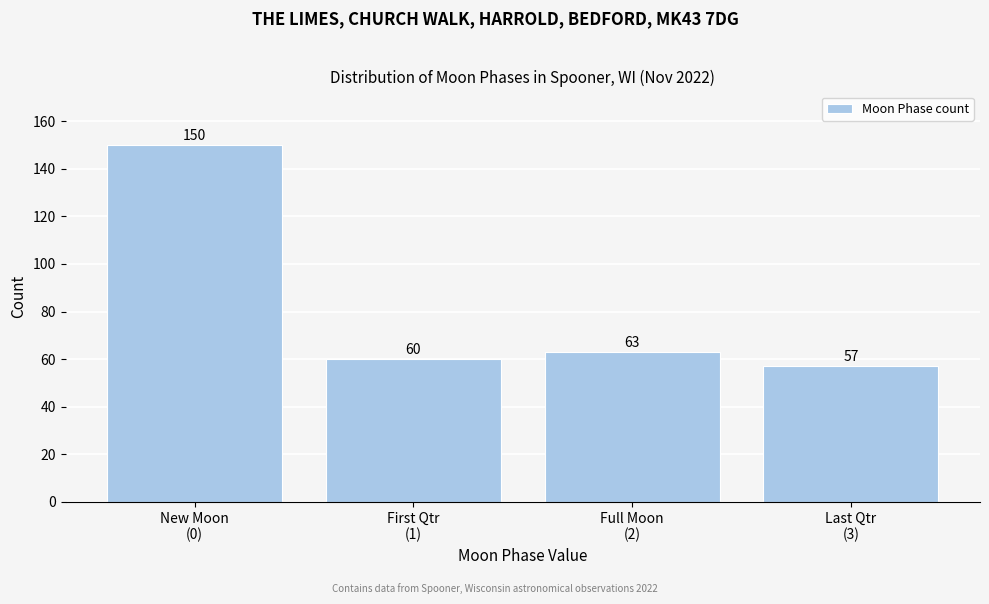

Reading left to right, what are all the values shown in this chart?

150	60	63	57